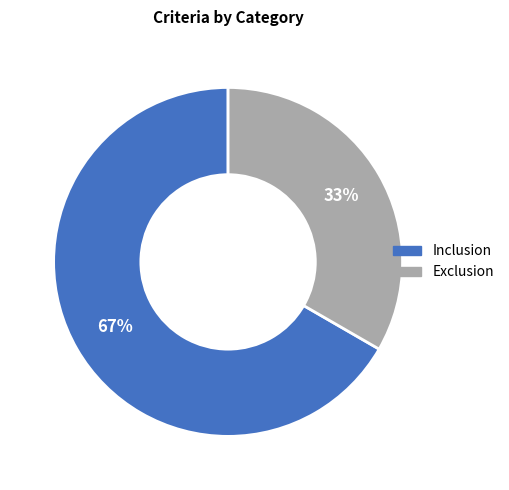

To the nearest percent, what is the combined percentage of Exclusion and Inclusion?

100%